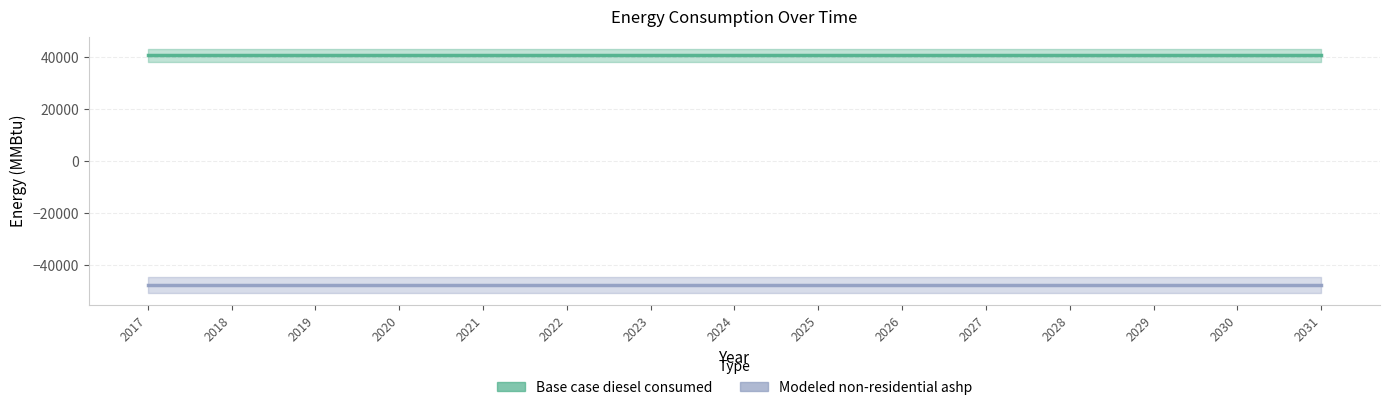

True or false: Base case diesel consumed and Modeled non-residential ashp cross at least once.

False